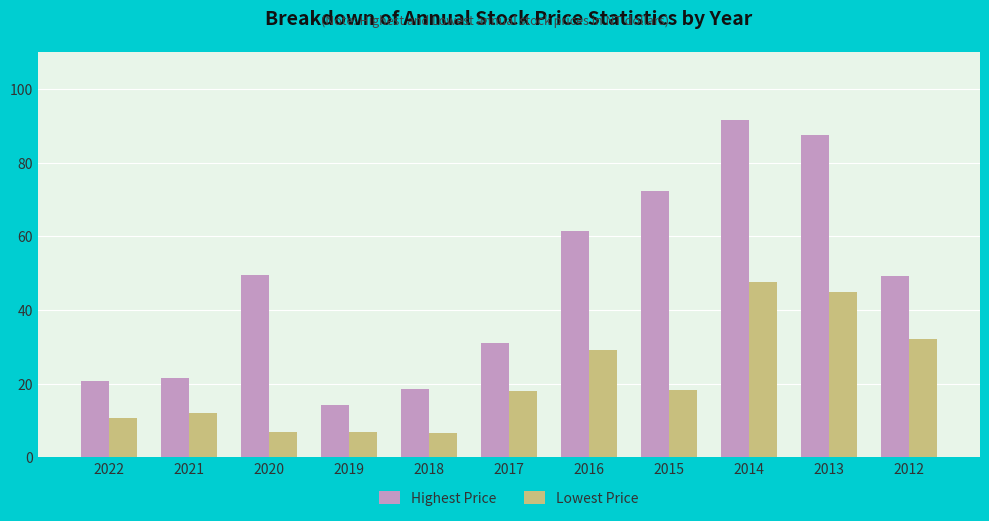

What is the approximate value of Lowest Price at 2015?

18.2